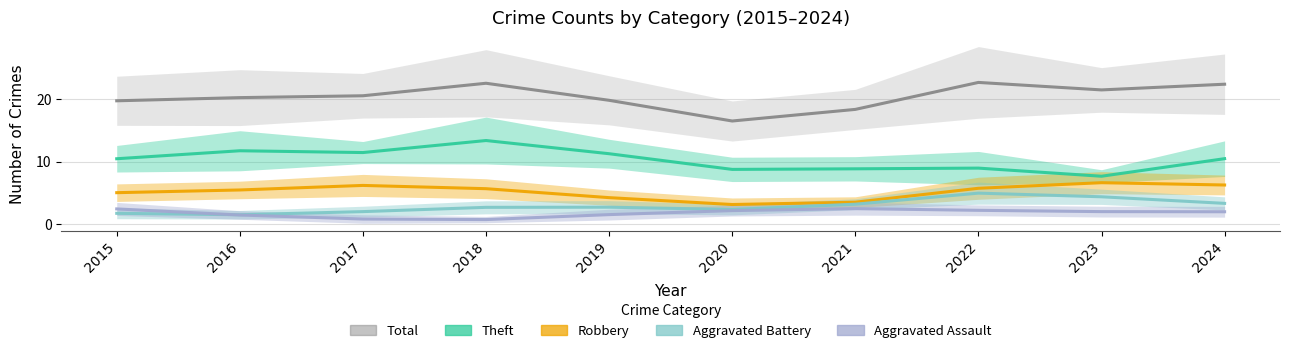

At 2016, list the series in order from largest to smallest.

Total, Theft, Robbery, Aggravated Assault, Aggravated Battery